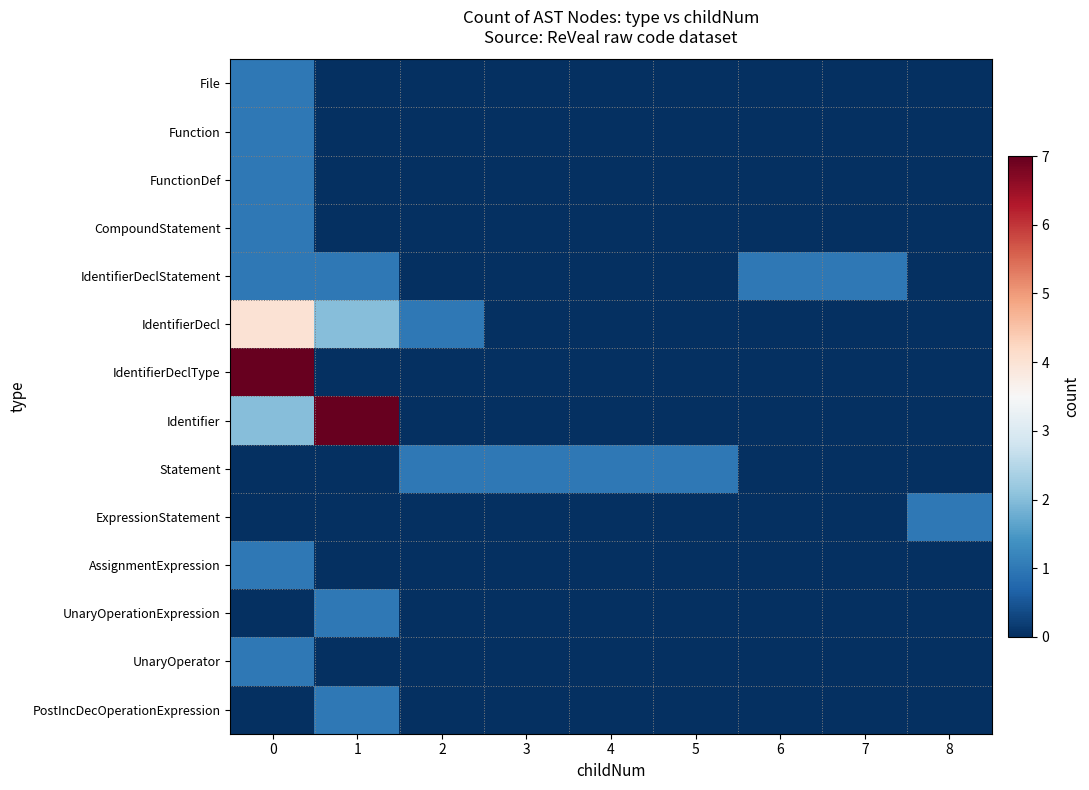

Which series has the largest total across all categories?

Identifier